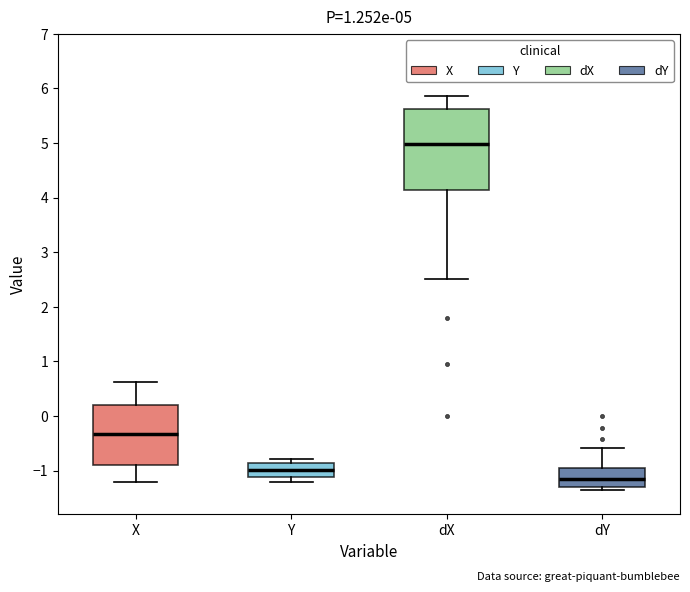

Which box's median line is the highest?

dX